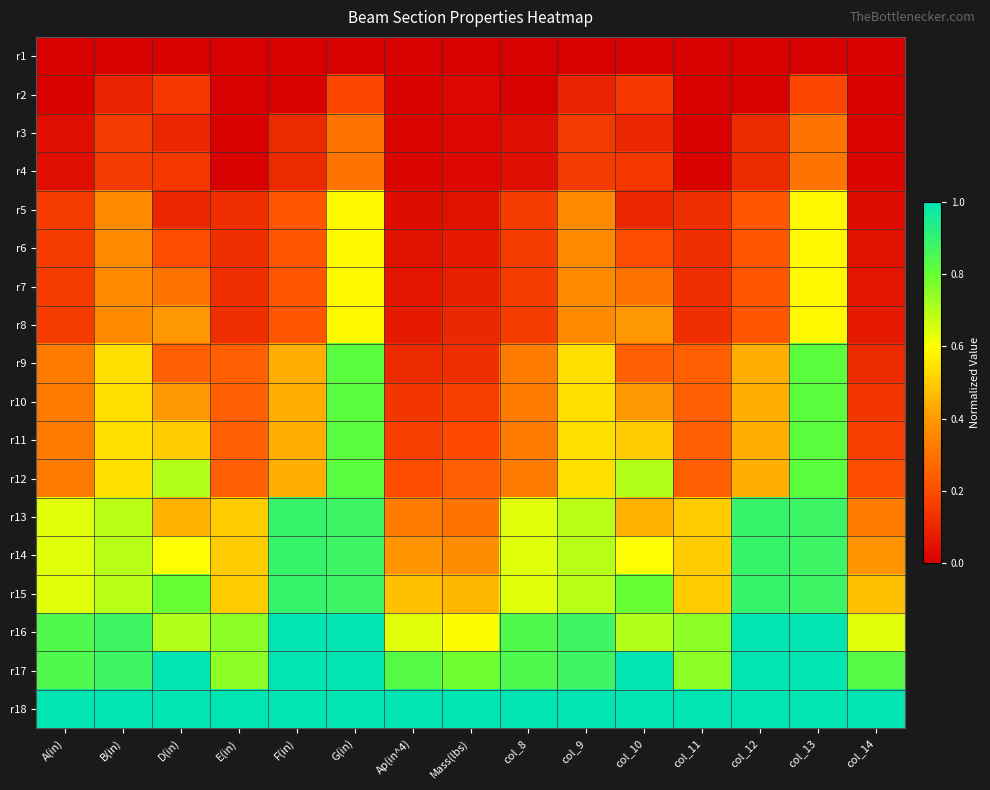

What is the difference between the highest and lowest values at E(in)?

1.0